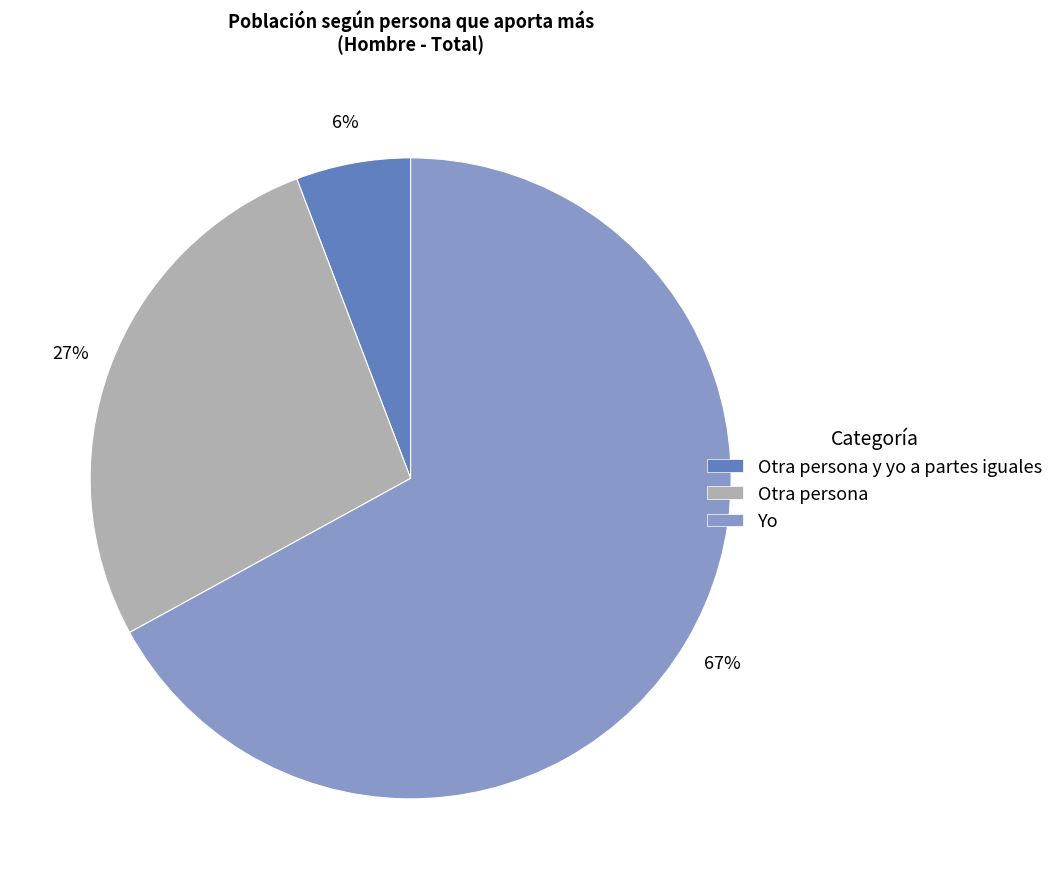

Which category has the smallest portion of the pie?

Otra persona y yo a partes iguales